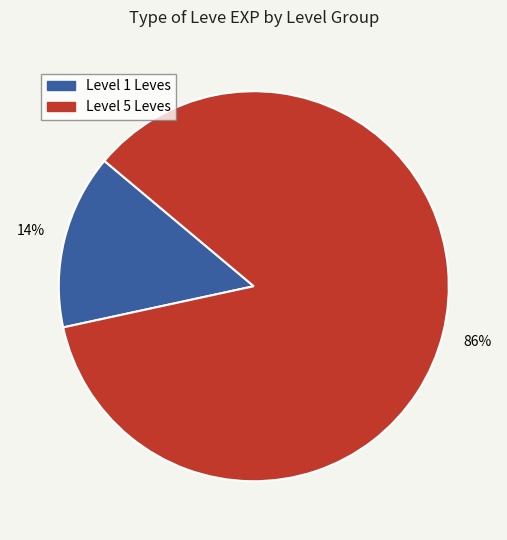

To the nearest percent, what is the average slice percentage?

50%